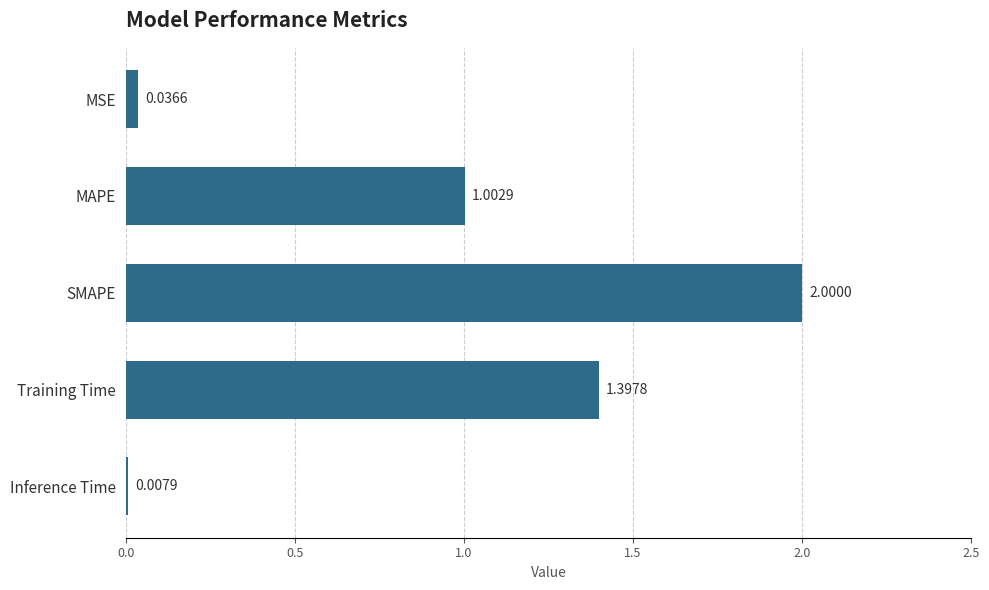

Which category has the highest value across all series?

SMAPE